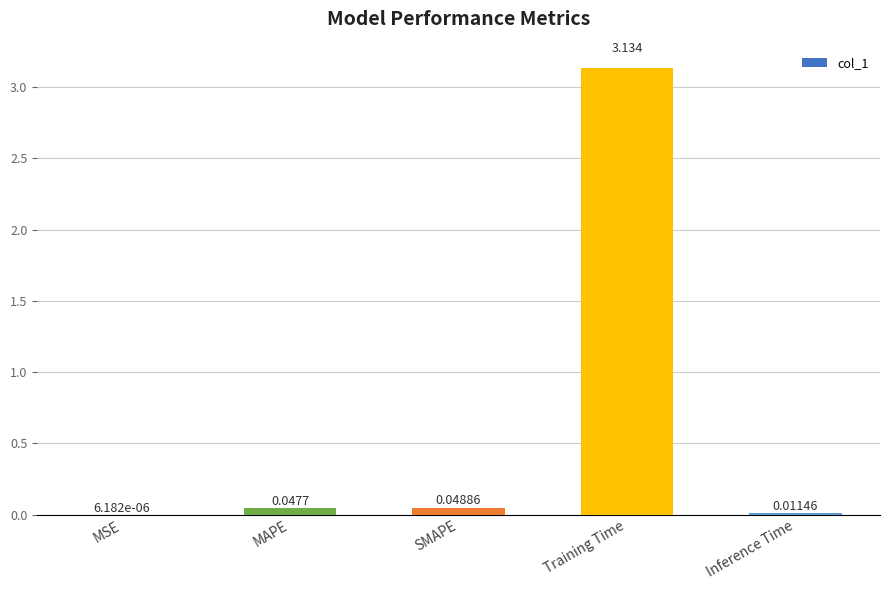

Which has a higher value, MSE or Inference Time?

Inference Time